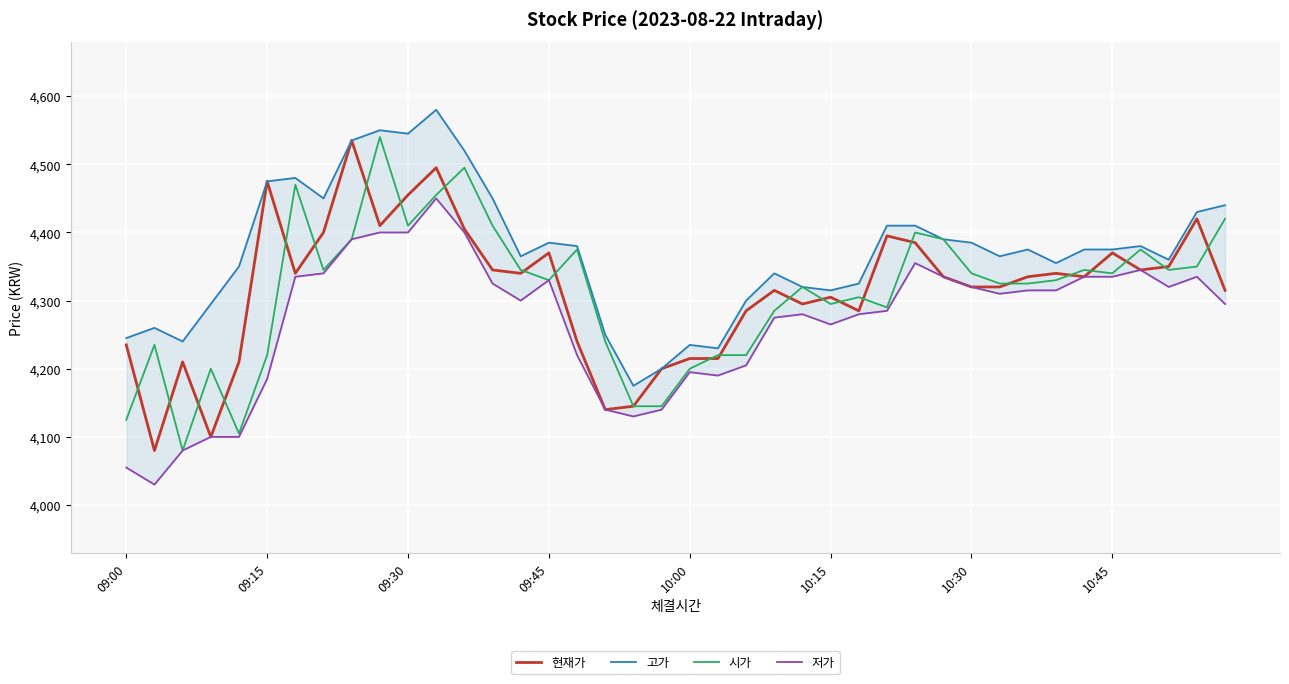

What is the total value across all series at 32?

17350